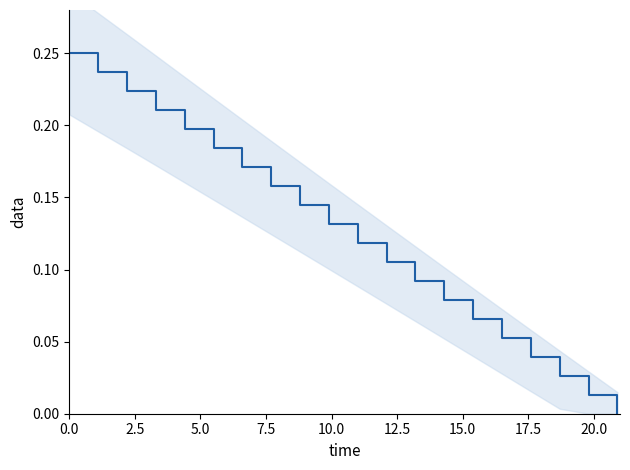

How many lines are shown in the chart?

1